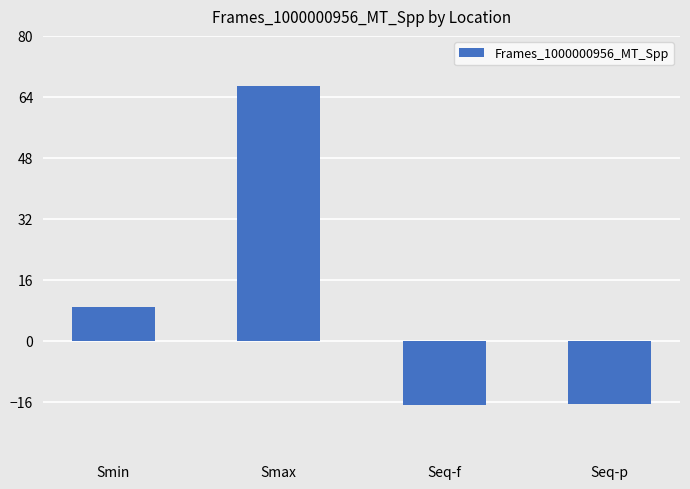

How many data points are less than 8?

2